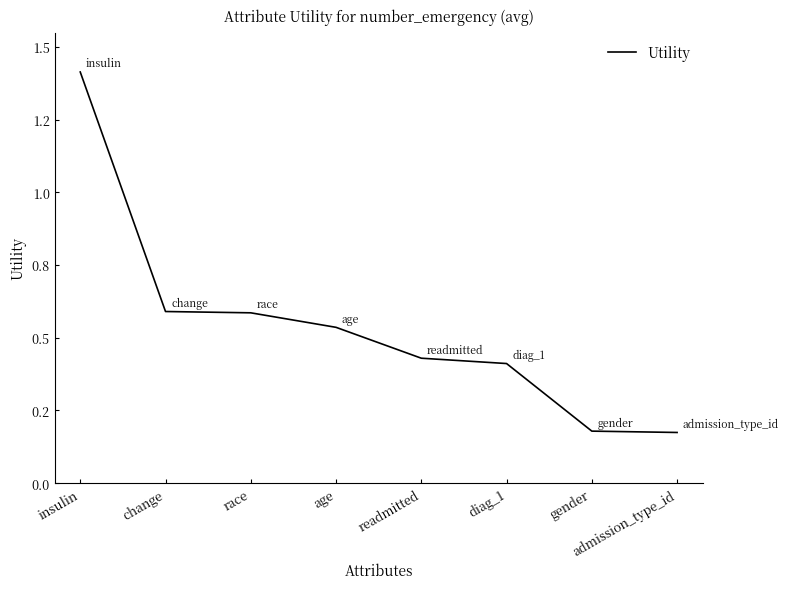

Does the chart display data point markers on the line(s)?

No